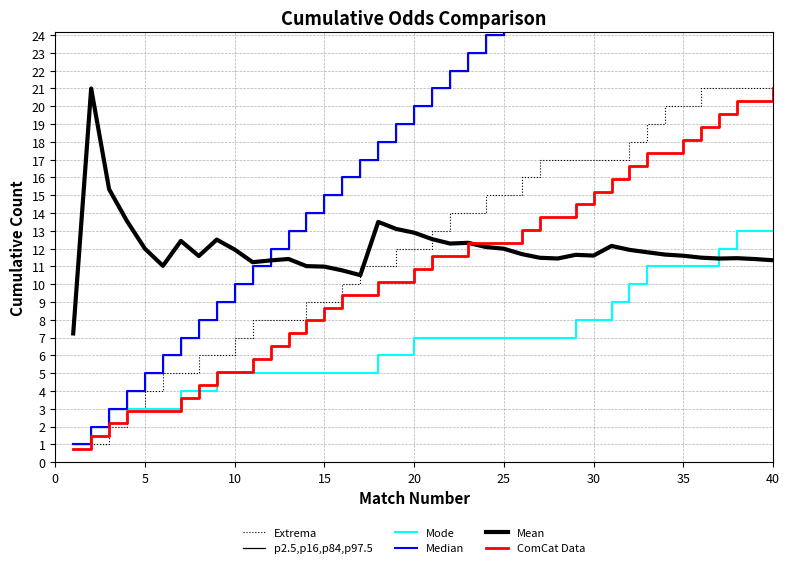

At how many categories does at least one series exceed 7?

40